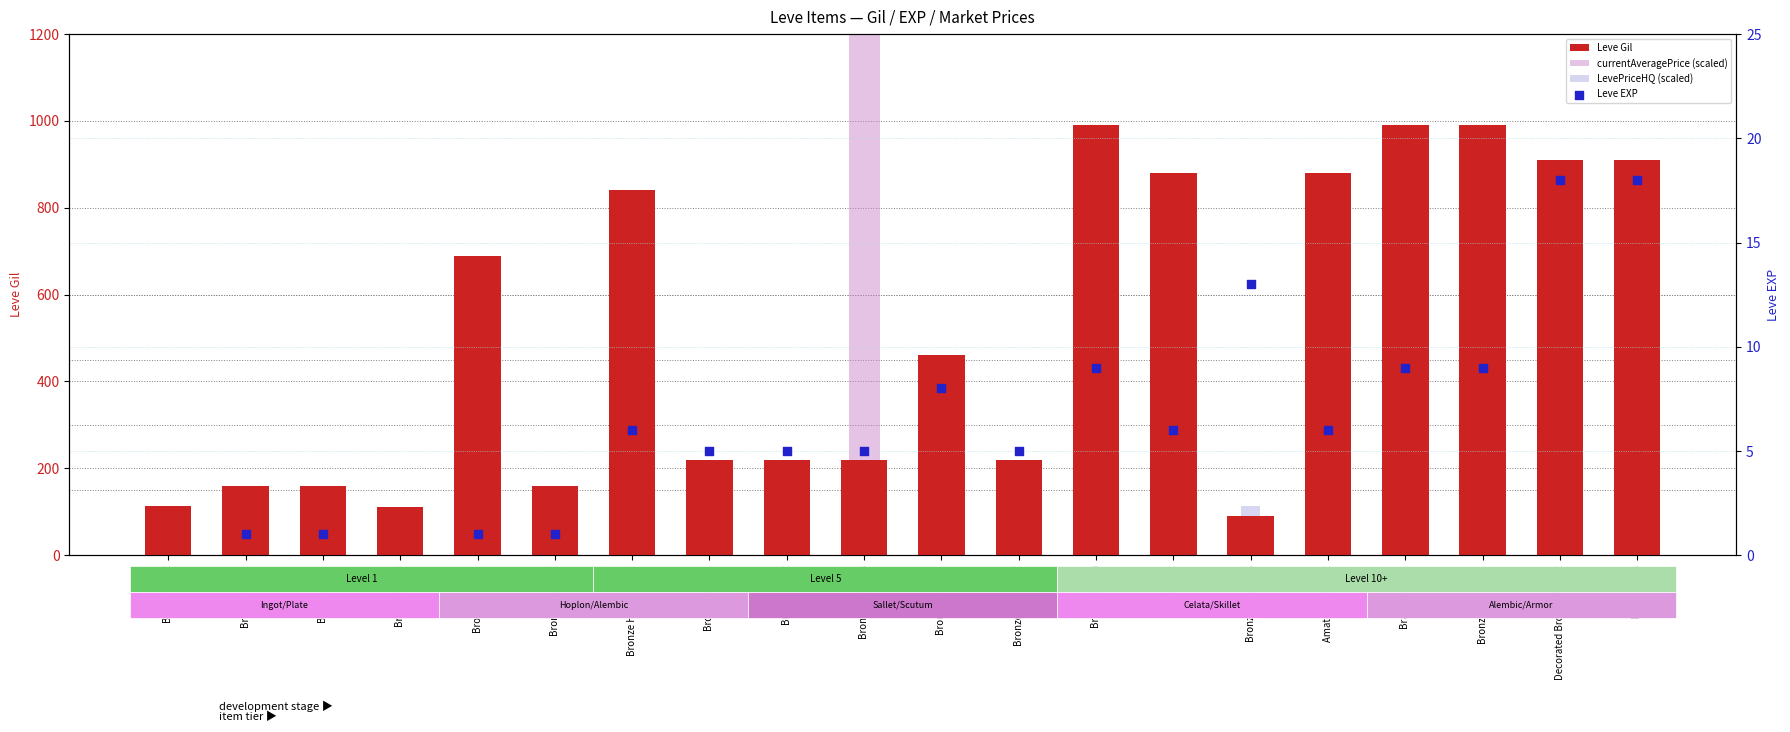

What is the total value across all series at Bronze Rivets?

743.8